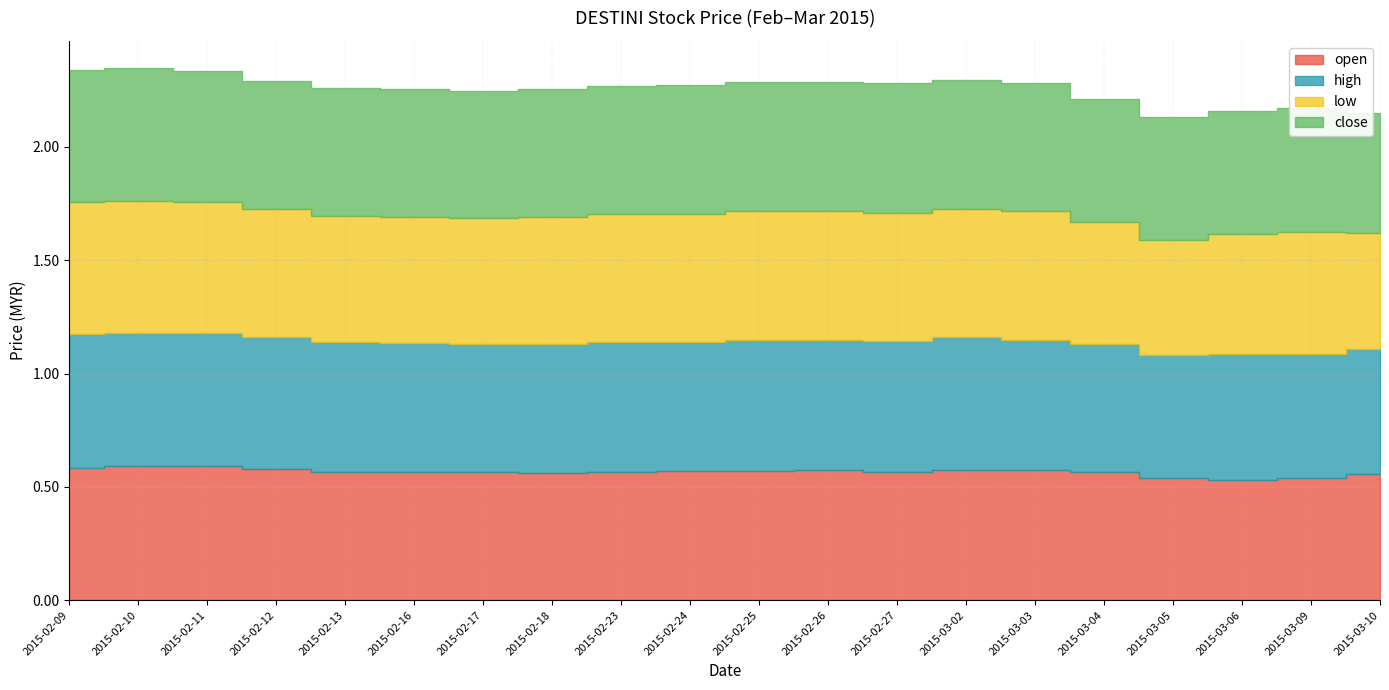

List the series in order of their overall mean, lowest first.

low, close, open, high